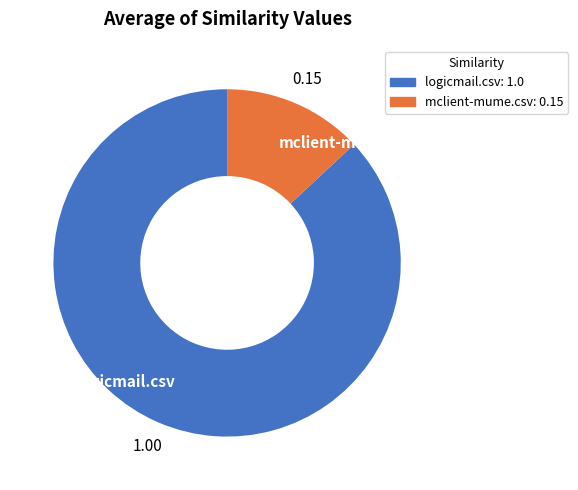

What is the smallest slice in the pie chart?

mclient-mume.csv